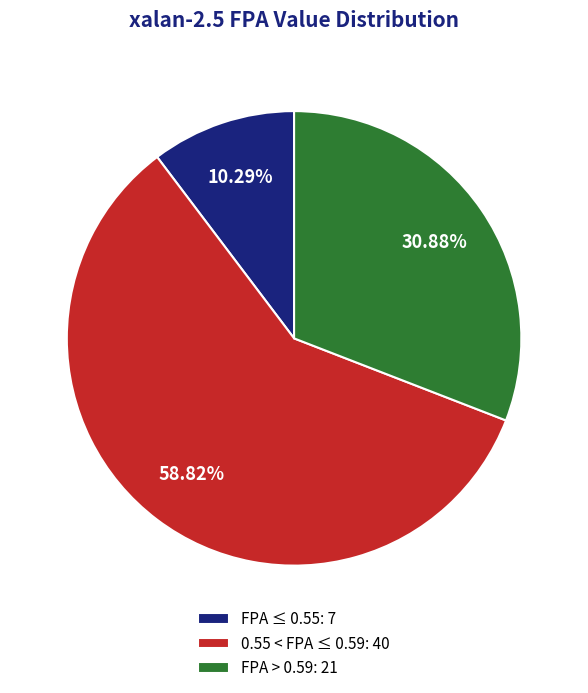

Rank the categories by value from lowest to highest.

FPA ≤ 0.55: 7, FPA > 0.59: 21, 0.55 < FPA ≤ 0.59: 40